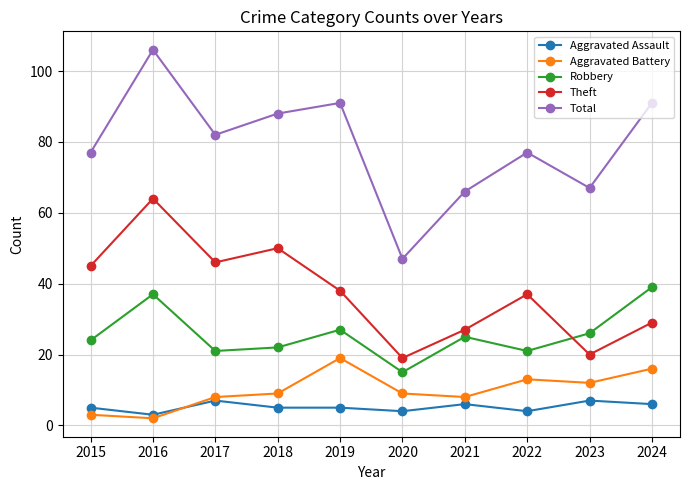

What is the difference between the Theft values at 2022 and 2020?

18